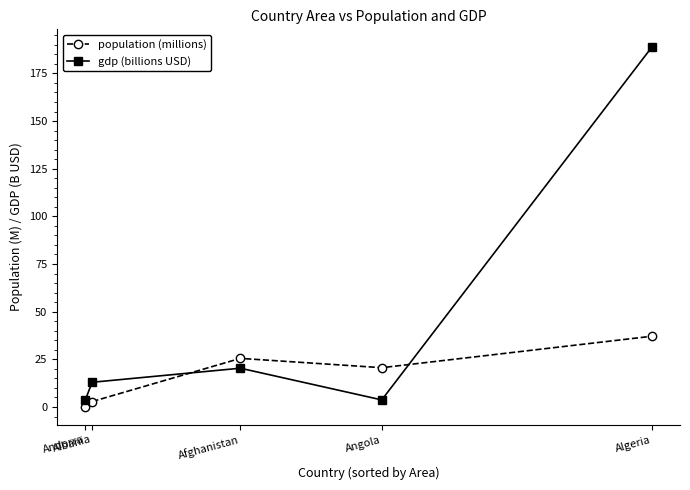

The value of gdp (billions USD) at Andorra is 3.7. True or false?

True